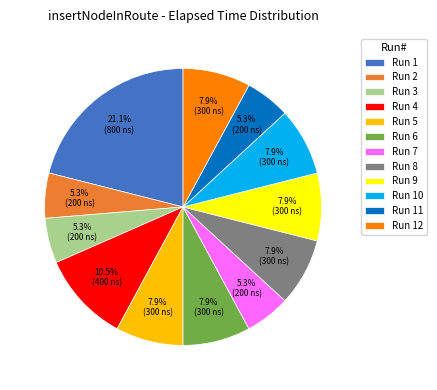

What percentage is the Run 6 slice, to the nearest percent?

8%